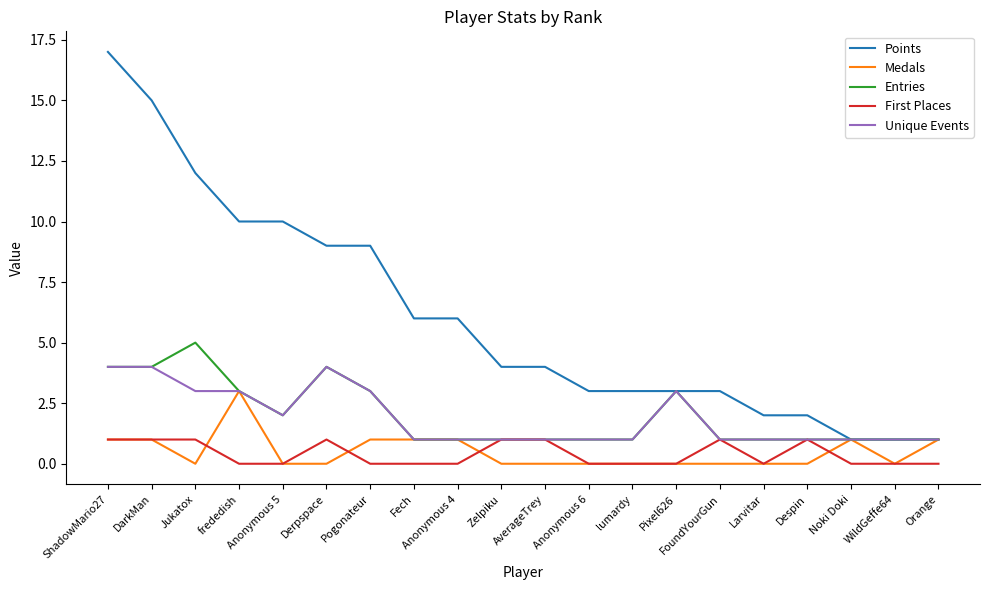

What is the difference between the highest and lowest values at WildGeffe64?

1